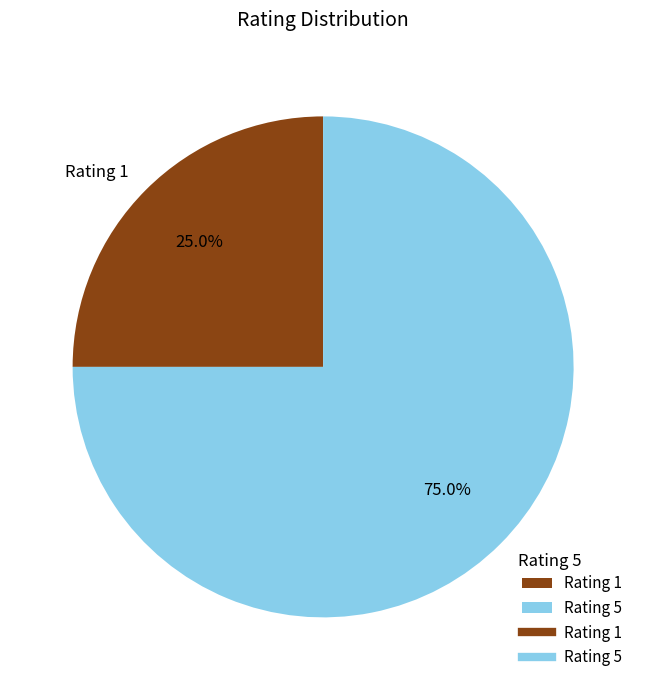

Combined, do Rating 5 and Rating 1 account for over 50%?

Yes